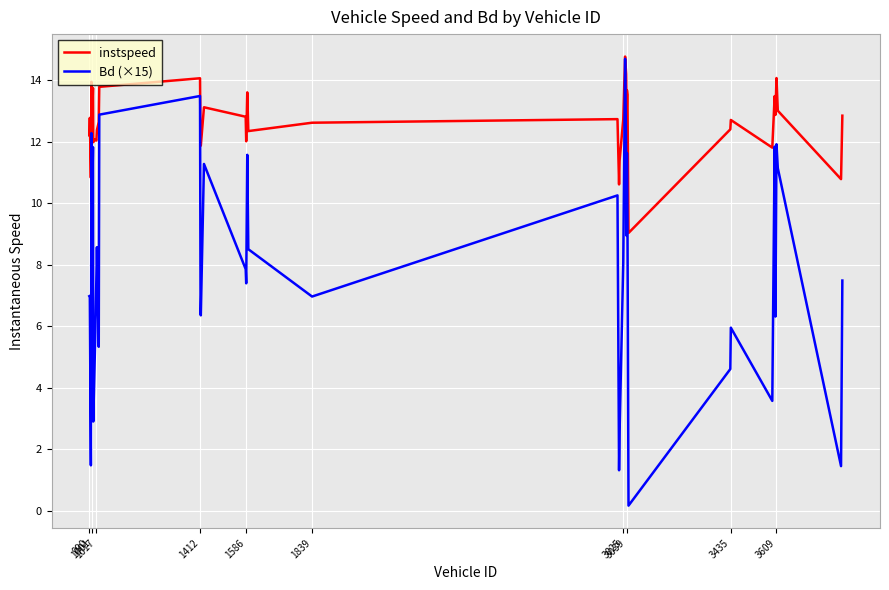

List the series in order of their overall mean, highest first.

instspeed, Bd (×15)